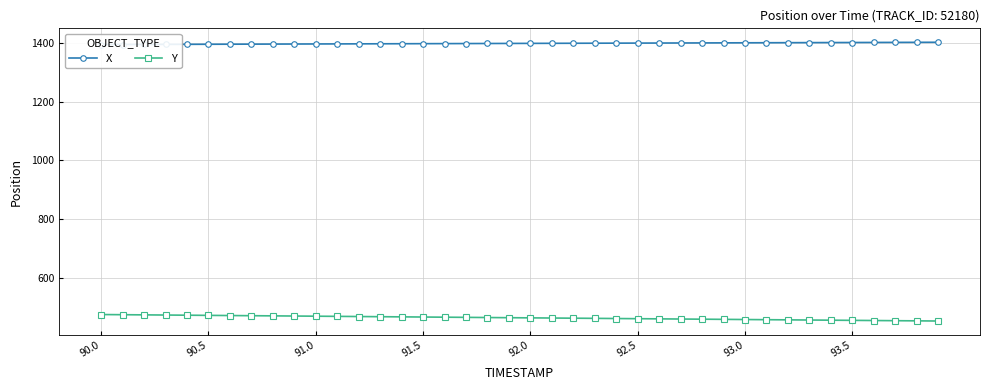

True or false: X and Y intersect in this chart.

False